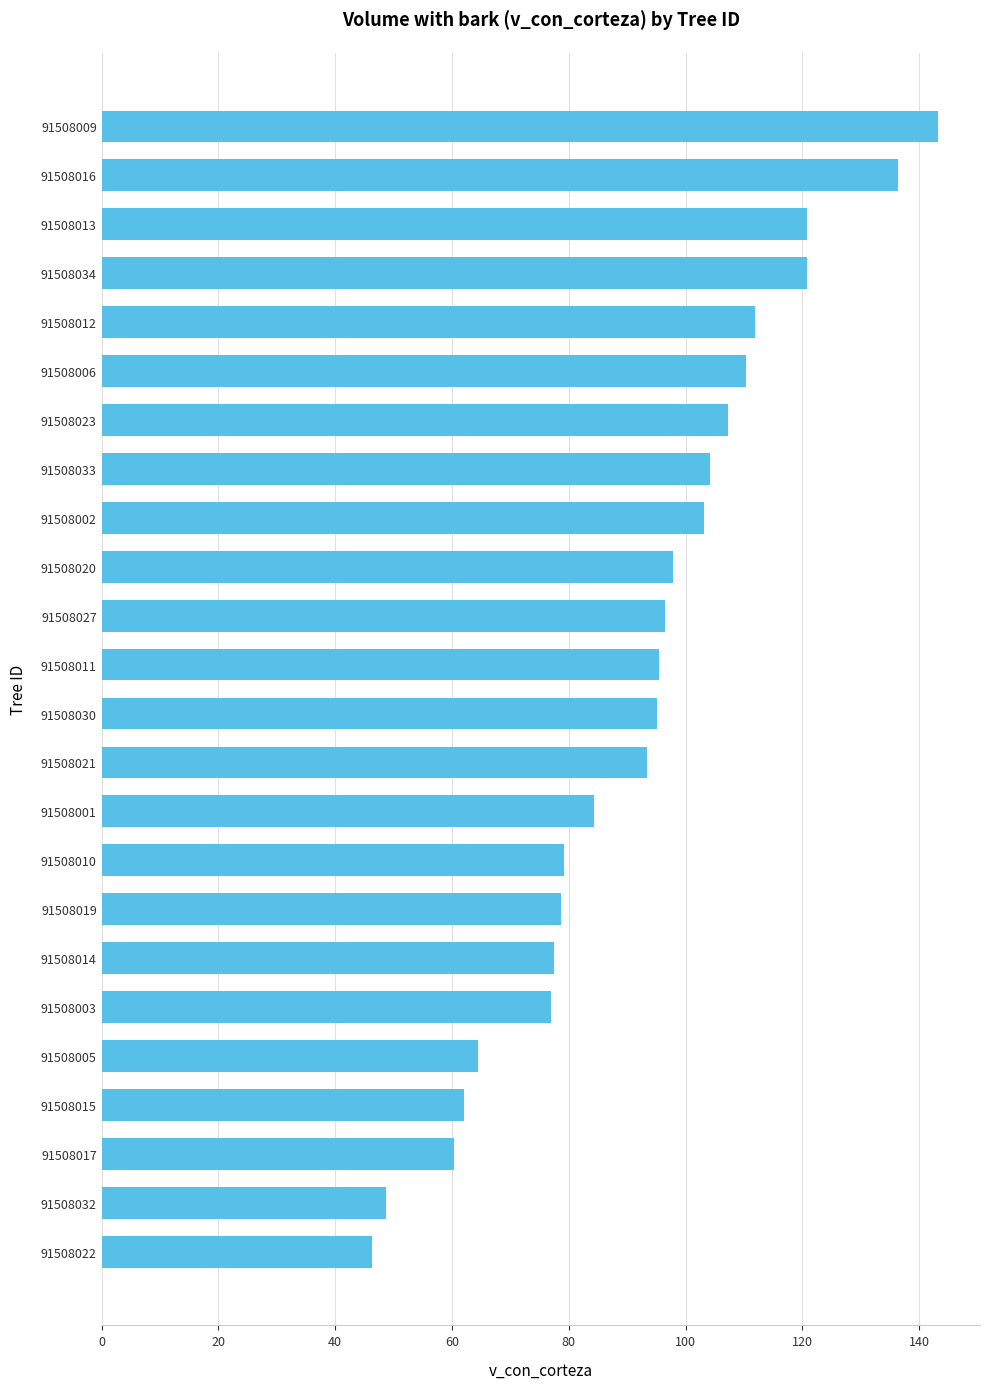

Which label corresponds to the largest value in the chart?

91508009